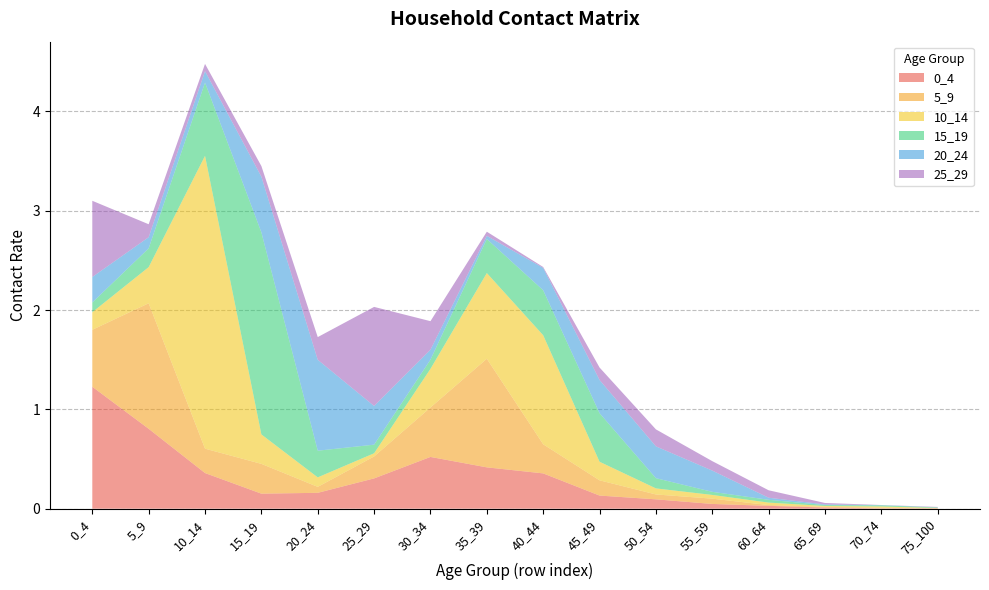

Reading left to right, list all the values displayed in this chart.

0_4: 1.2	0.8	0.4	0.2	0.2	0.3	0.5	0.4	0.4	0.1	0.1	0.0	0.0	0.0	0.0	0.0
5_9: 0.6	1.3	0.2	0.3	0.1	0.2	0.5	1.1	0.3	0.2	0.0	0.1	0.0	0.0	0.0	0.0
10_14: 0.2	0.4	2.9	0.3	0.1	0.0	0.4	0.9	1.1	0.2	0.1	0.0	0.0	0.0	0.0	0.0
15_19: 0.1	0.2	0.7	2.0	0.3	0.1	0.1	0.3	0.5	0.5	0.1	0.0	0.0	0.0	0.0	0.0
20_24: 0.3	0.1	0.1	0.6	0.9	0.4	0.1	0.0	0.2	0.3	0.3	0.2	0.0	0.0	0.0	0.0
25_29: 0.8	0.1	0.1	0.1	0.2	1.0	0.3	0.0	0.0	0.1	0.2	0.1	0.1	0.0	0.0	0.0